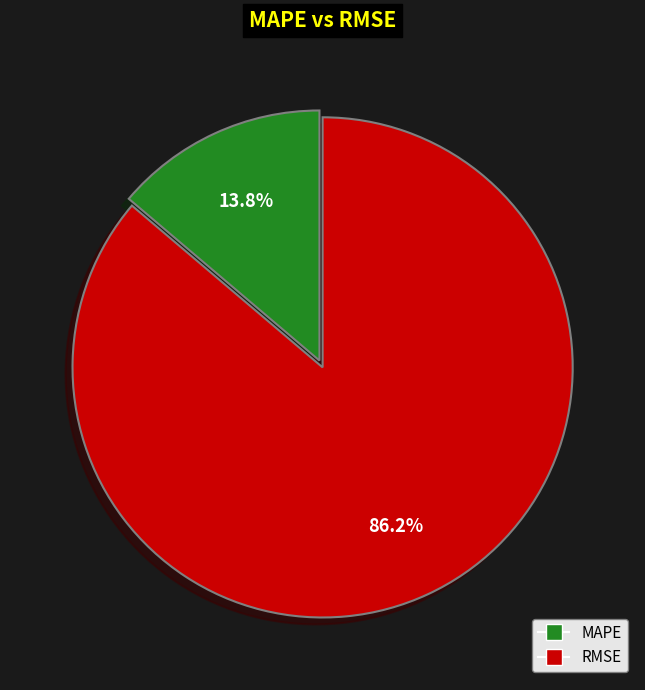

Which category accounts for the majority?

RMSE